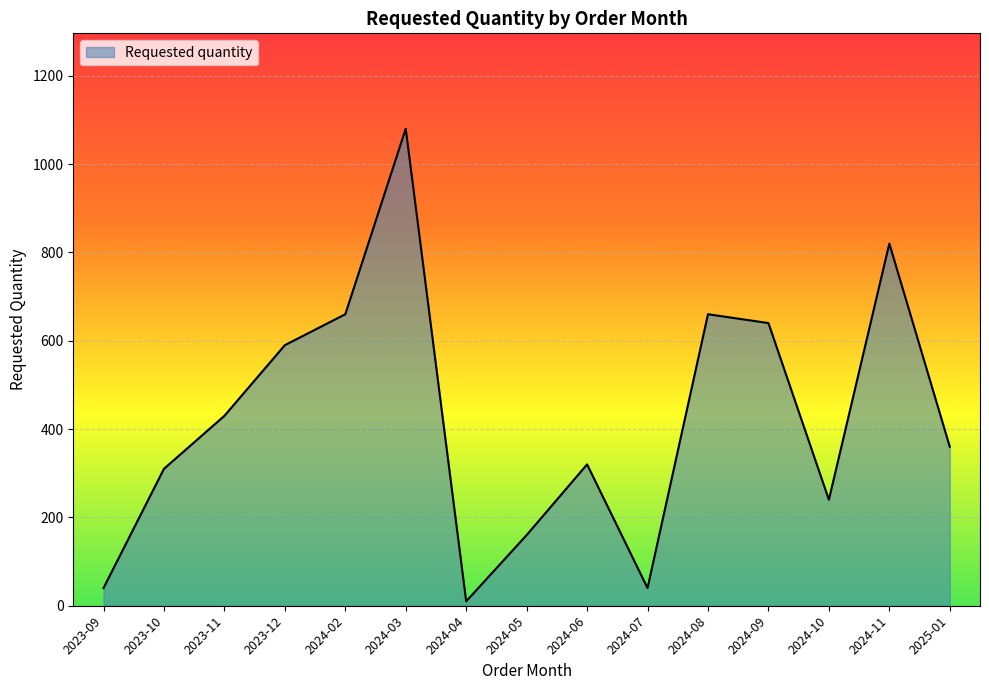

What is the difference between the maximum and second lowest values?

1040